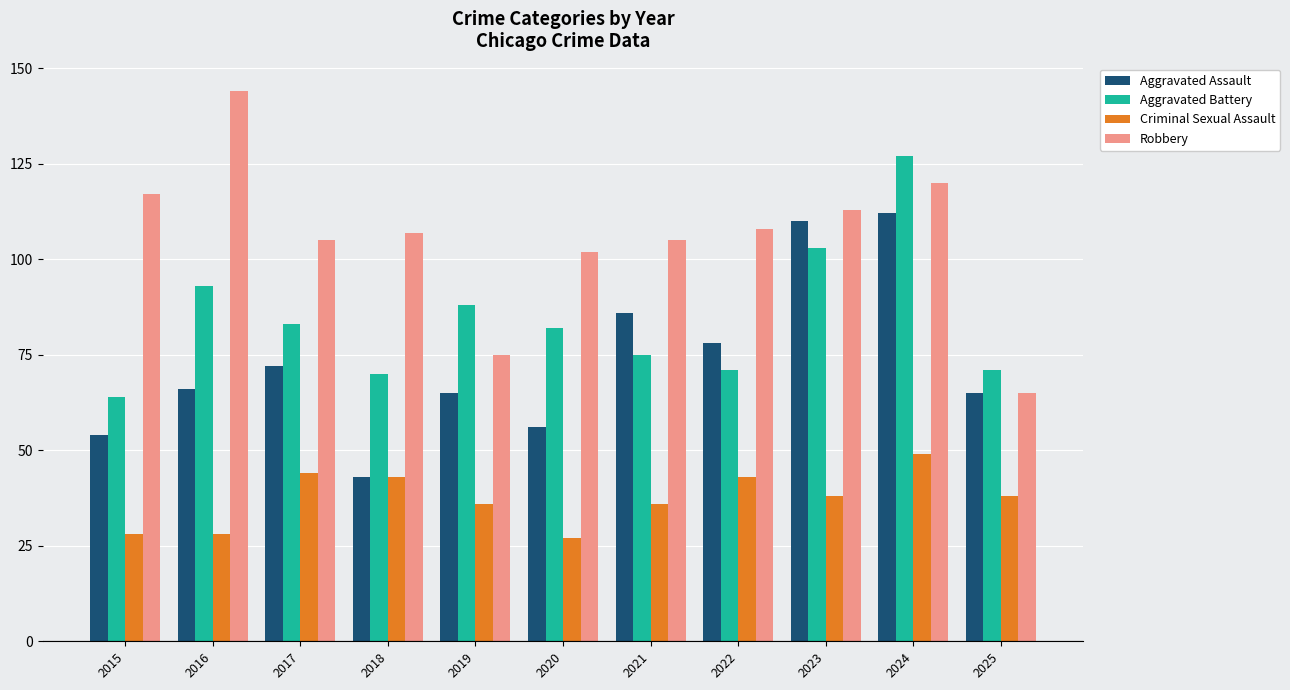

The value of Criminal Sexual Assault at 2022 is 43. True or false?

True